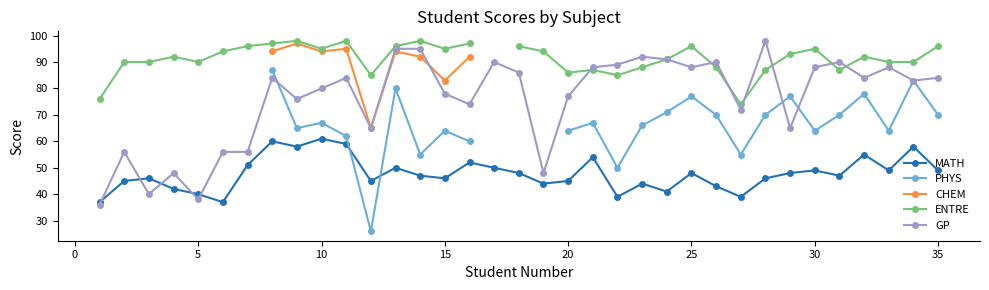

True or false: MATH and CHEM cross at least once.

False